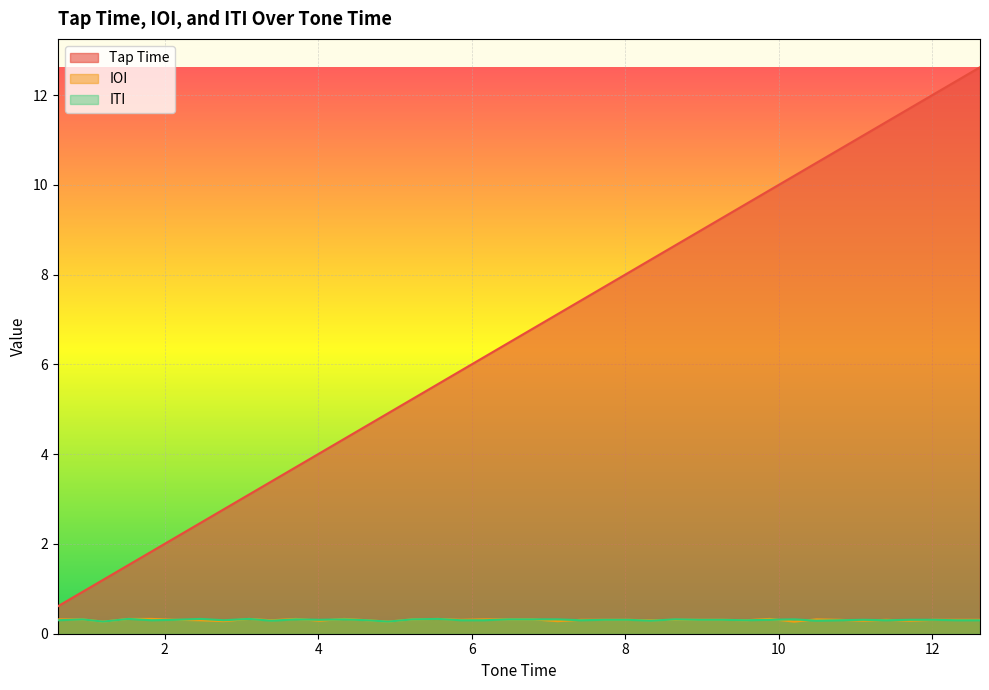

True or false: Tap Time and IOI intersect in this chart.

False